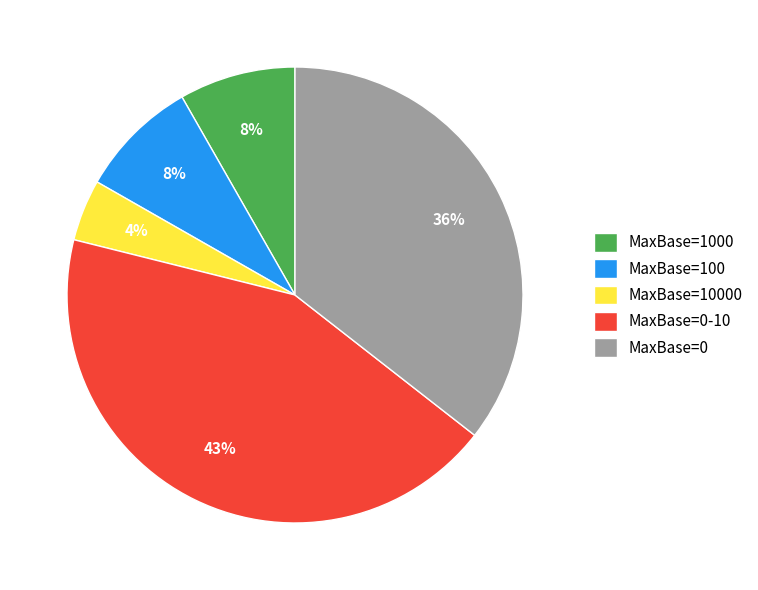

How many segments does this pie chart have?

5